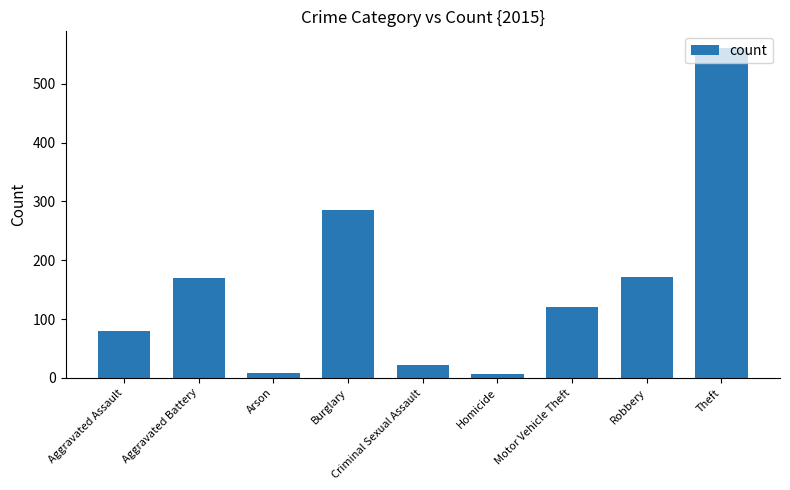

What is the difference between the maximum and minimum values?

554